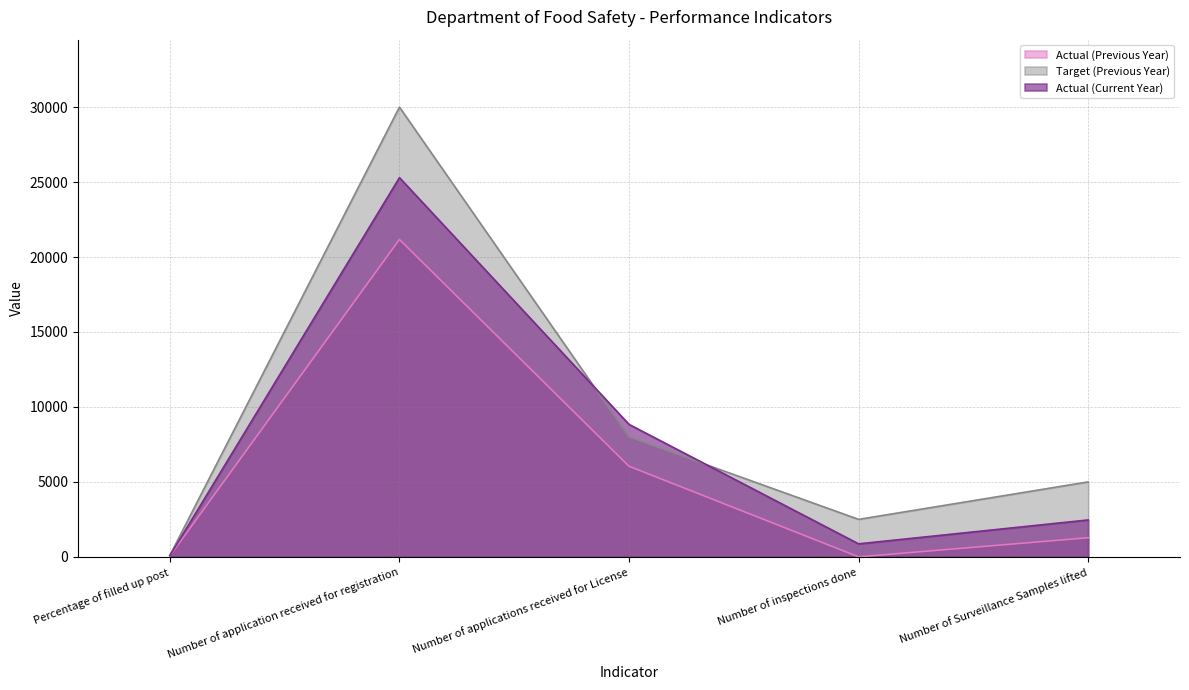

What is the label of the 1st point from the right?

Number of Surveillance Samples lifted